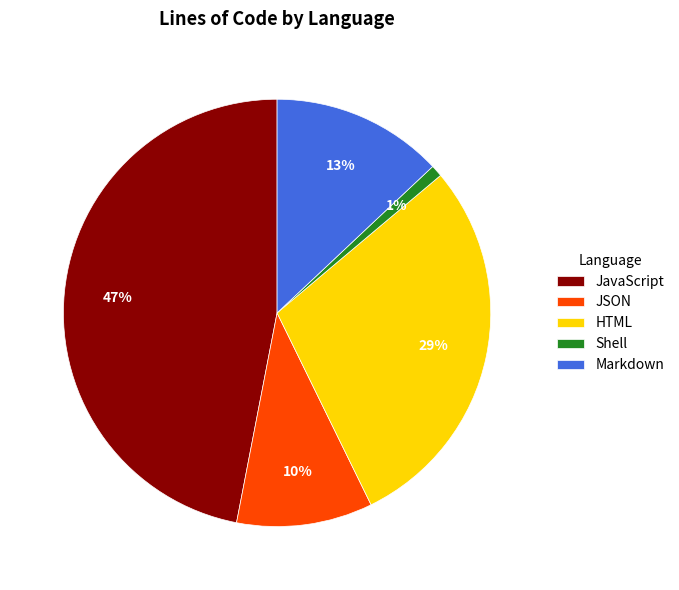

What is the largest slice in the pie chart?

JavaScript